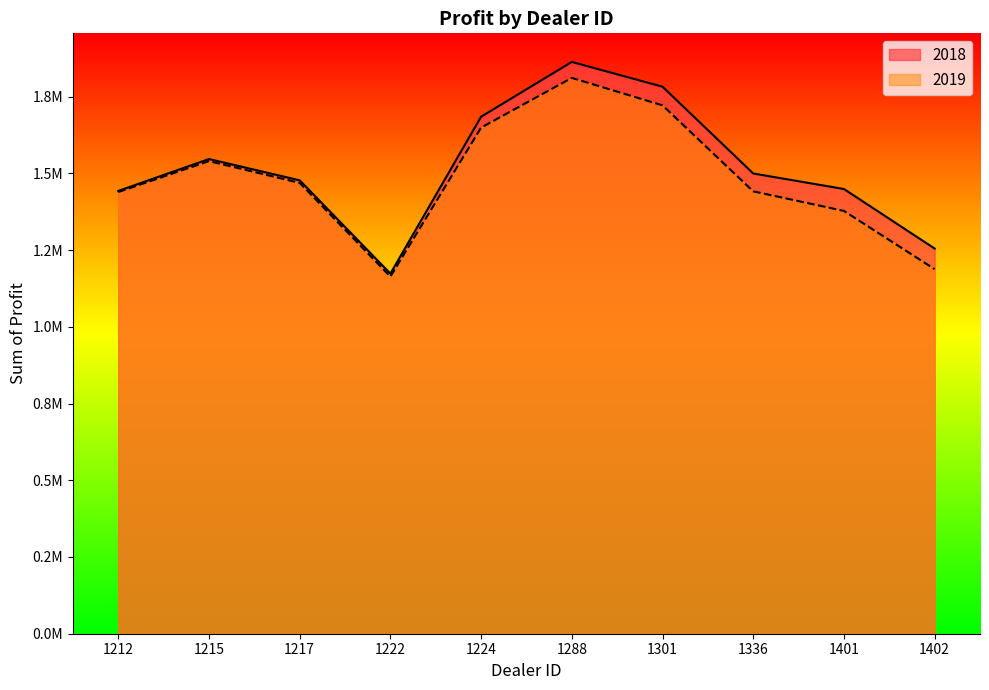

True or false: 2019 and 2018 intersect in this chart.

False